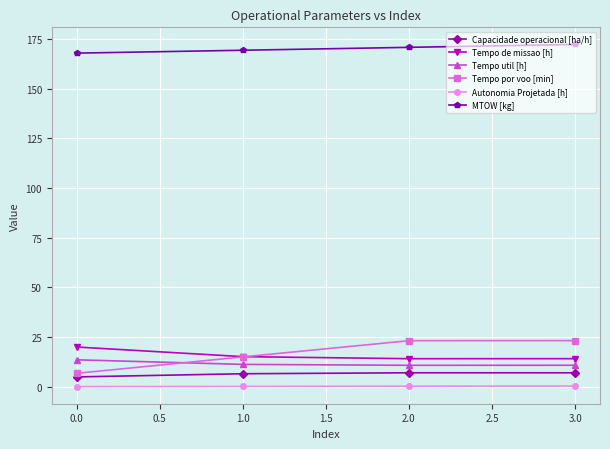

The MTOW [kg] series shows 83.7 at 0.0. True or false?

False